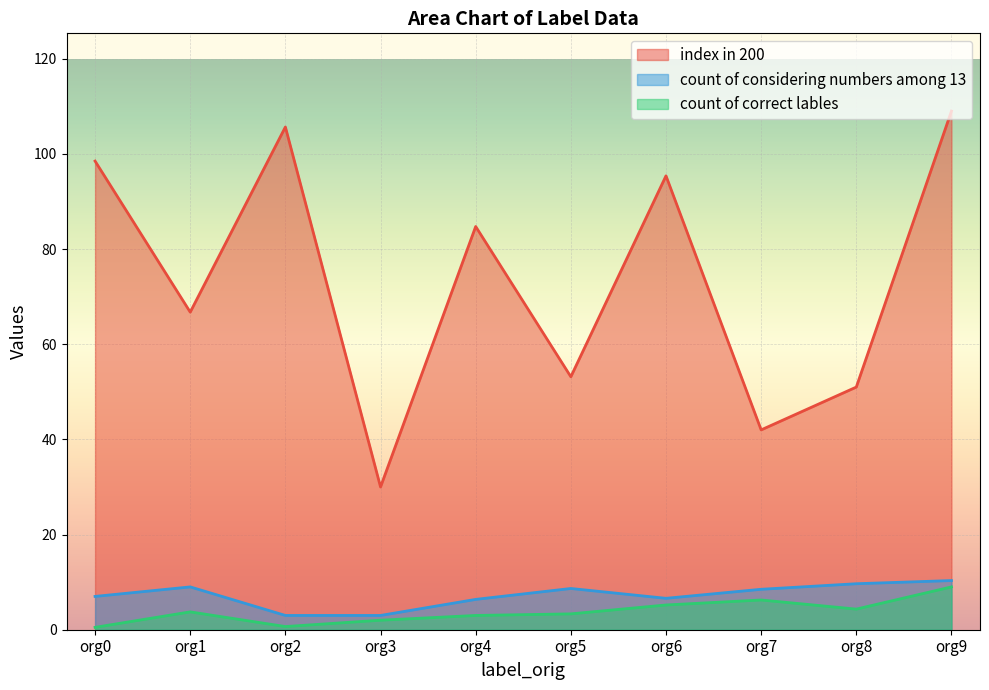

At which label is index in 200 closest to 69?

org1